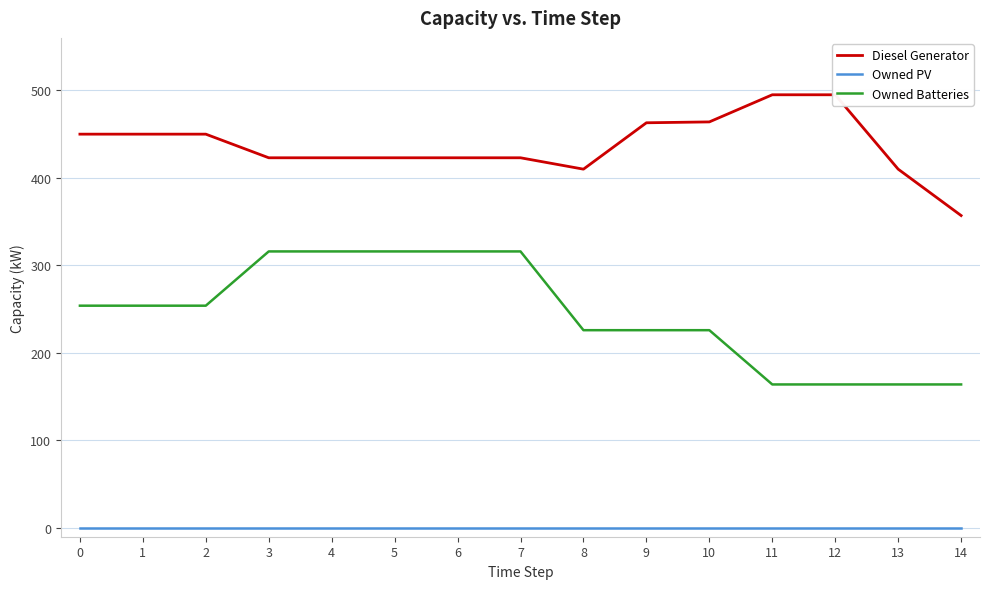

Count the Owned Batteries values in the range 164 to 316.

15